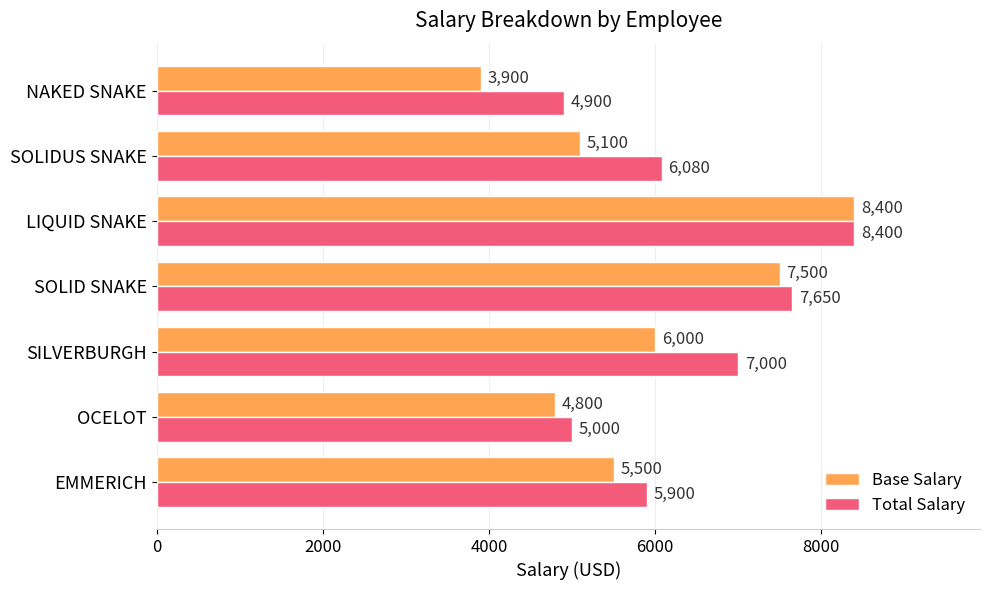

How many series are shown in this chart?

2